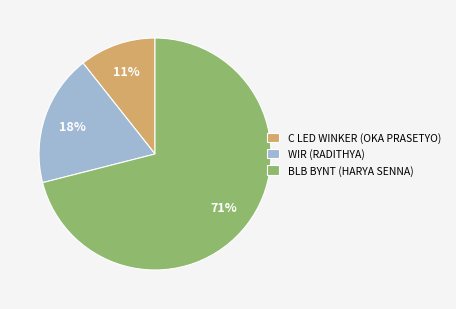

How many segments does this pie chart have?

3